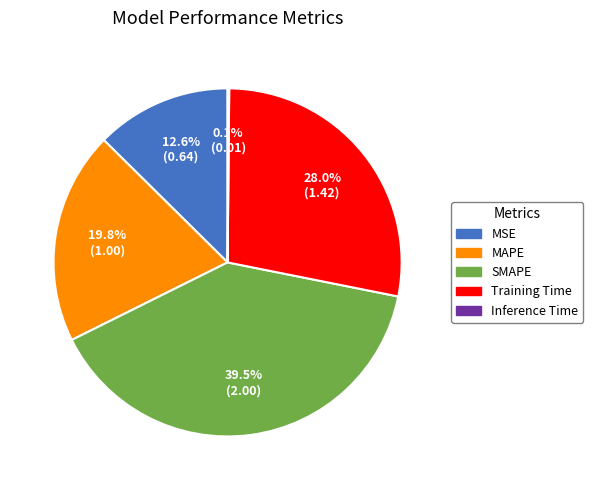

Which has a higher value, MSE or Training Time?

Training Time